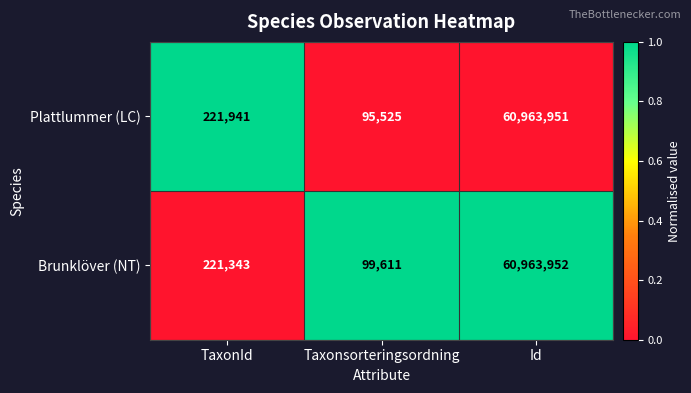

Reading left to right, what are all the values shown in this chart?

Plattlummer (LC): 221941	95525	60963951
Brunklöver (NT): 221343	99611	60963952